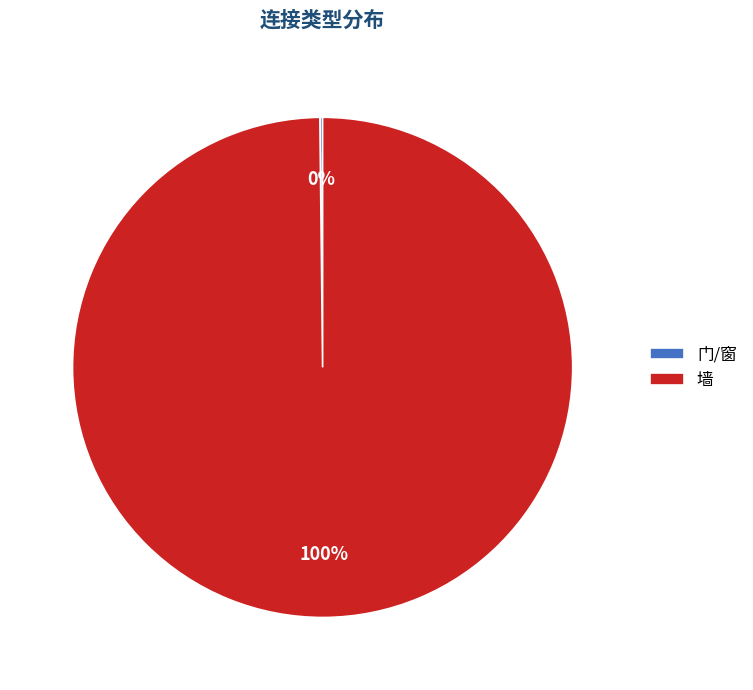

Which category accounts for the majority?

墙